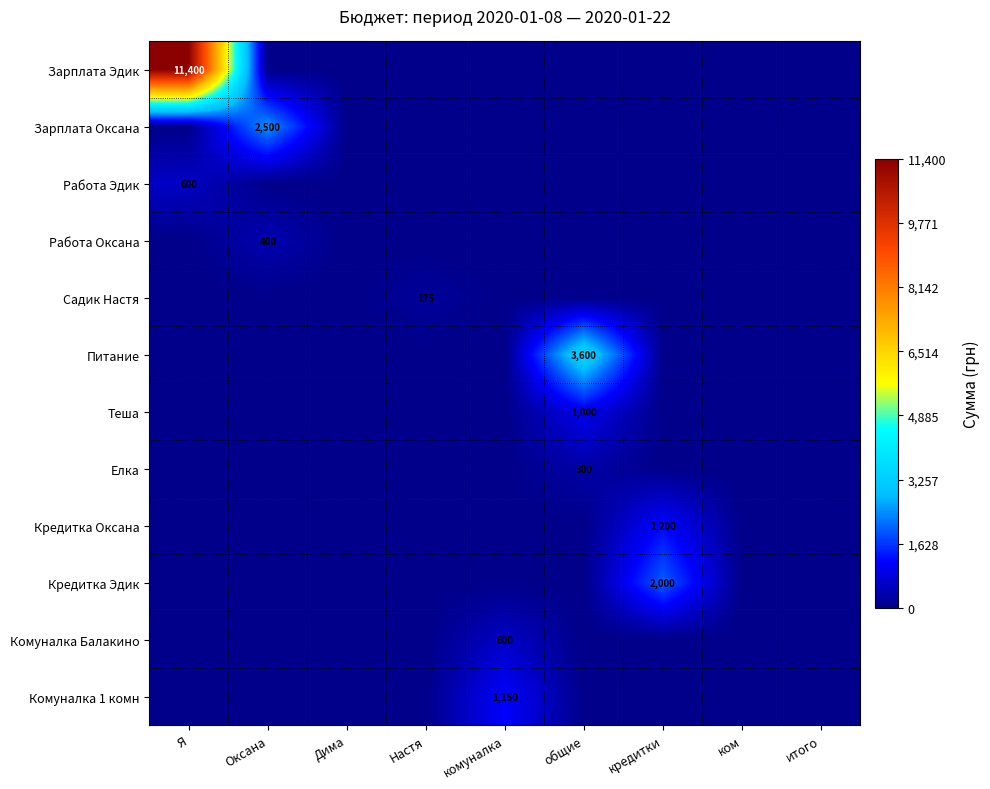

Which category has the highest value in the Зарплата Оксана series?

Оксана